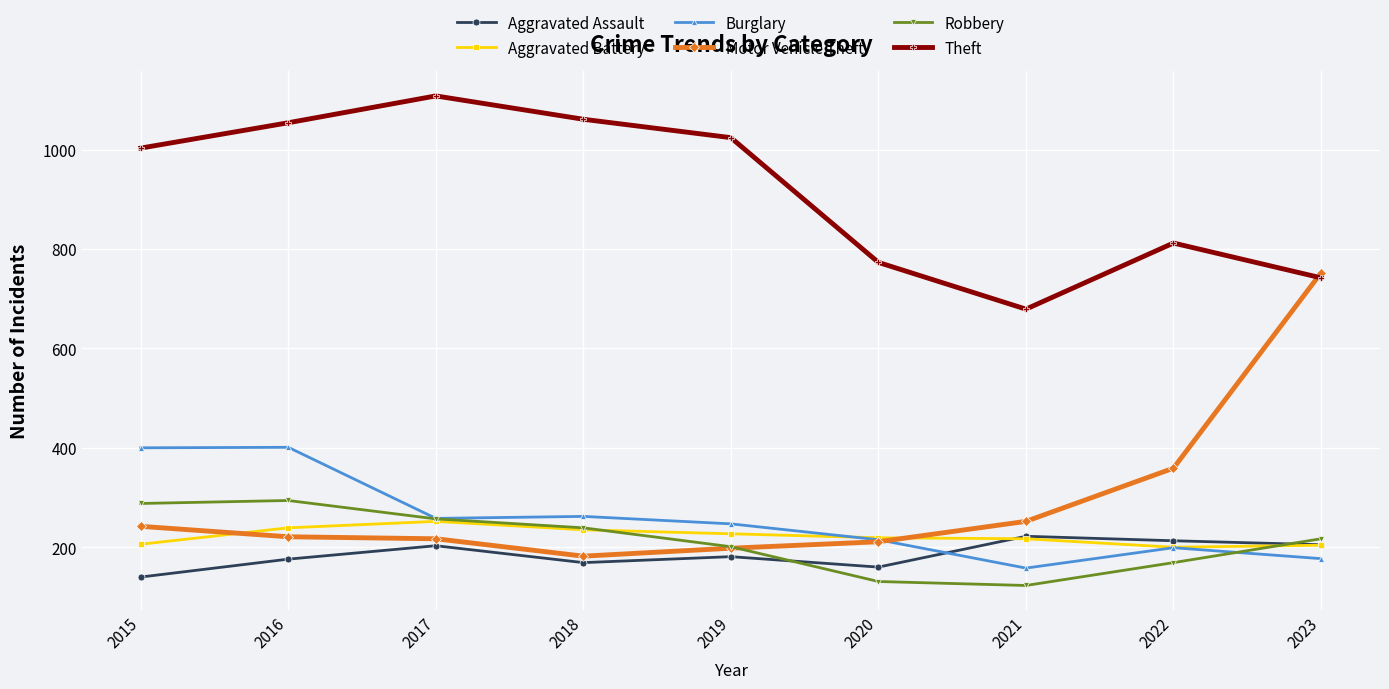

What is the value of the Aggravated Battery point at the 4th from the left?

235